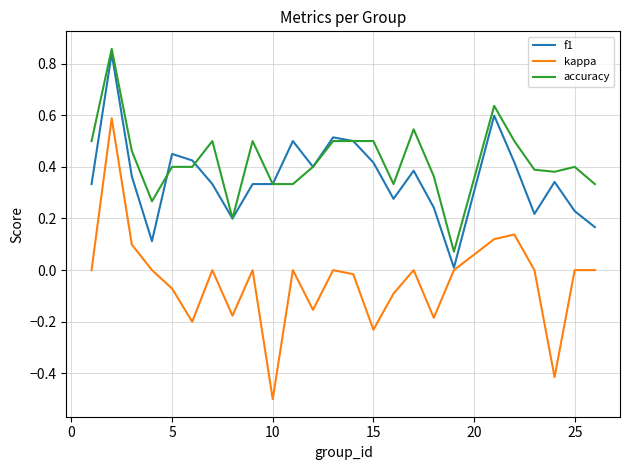

What is the minimum value for kappa?

-0.5